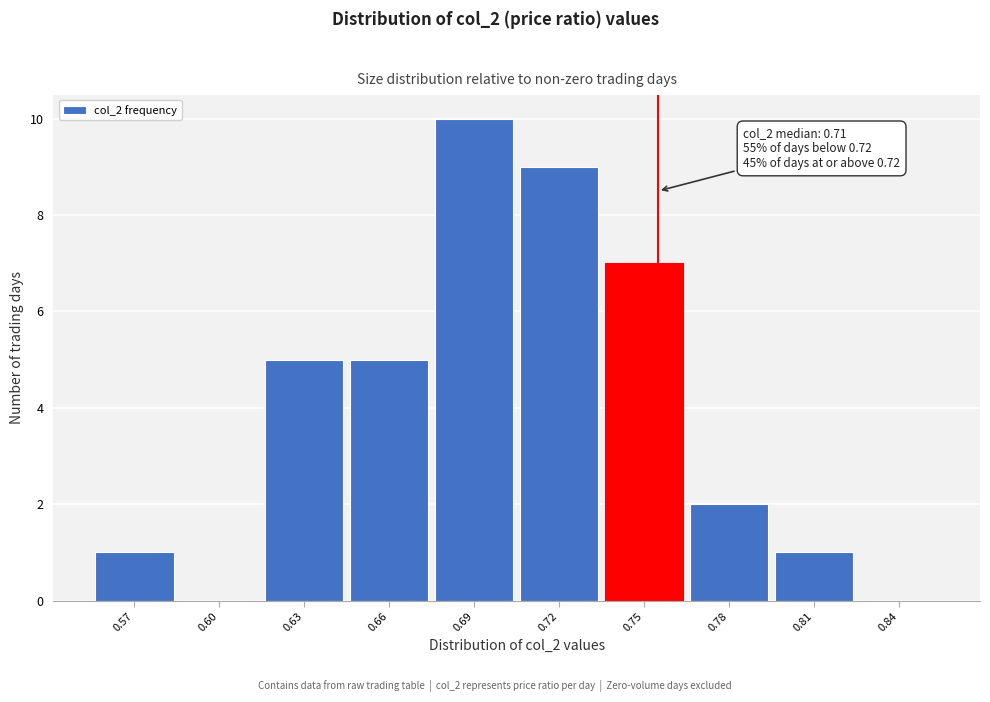

Reading left to right, extract all data points from this chart.

0.57=1	0.60=0	0.63=5	0.66=5	0.69=10	0.72=9	0.75=7	0.78=2	0.81=1	0.84=0